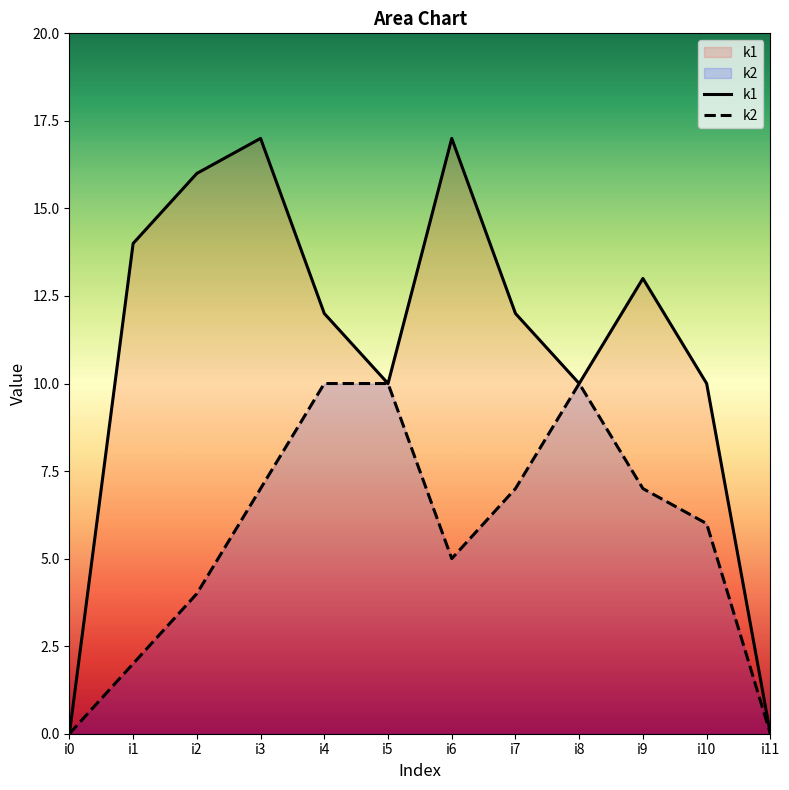

What is the value of the k2 point at the 5th from the left?

10